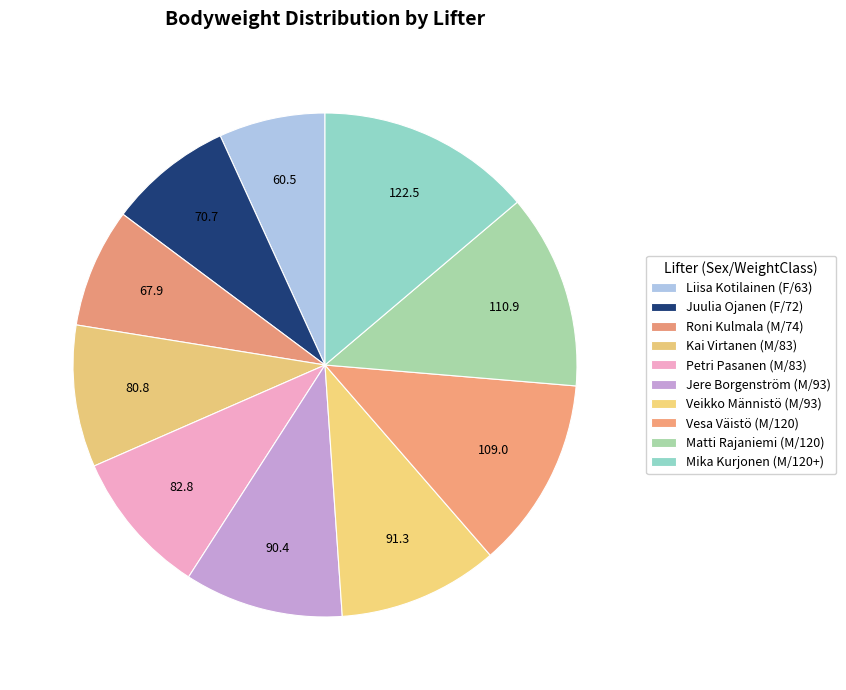

Rank the categories by value from highest to lowest.

Mika Kurjonen (M/120+), Matti Rajaniemi (M/120), Vesa Väistö (M/120), Veikko Männistö (M/93), Jere Borgenström (M/93), Petri Pasanen (M/83), Kai Virtanen (M/83), Juulia Ojanen (F/72), Roni Kulmala (M/74), Liisa Kotilainen (F/63)